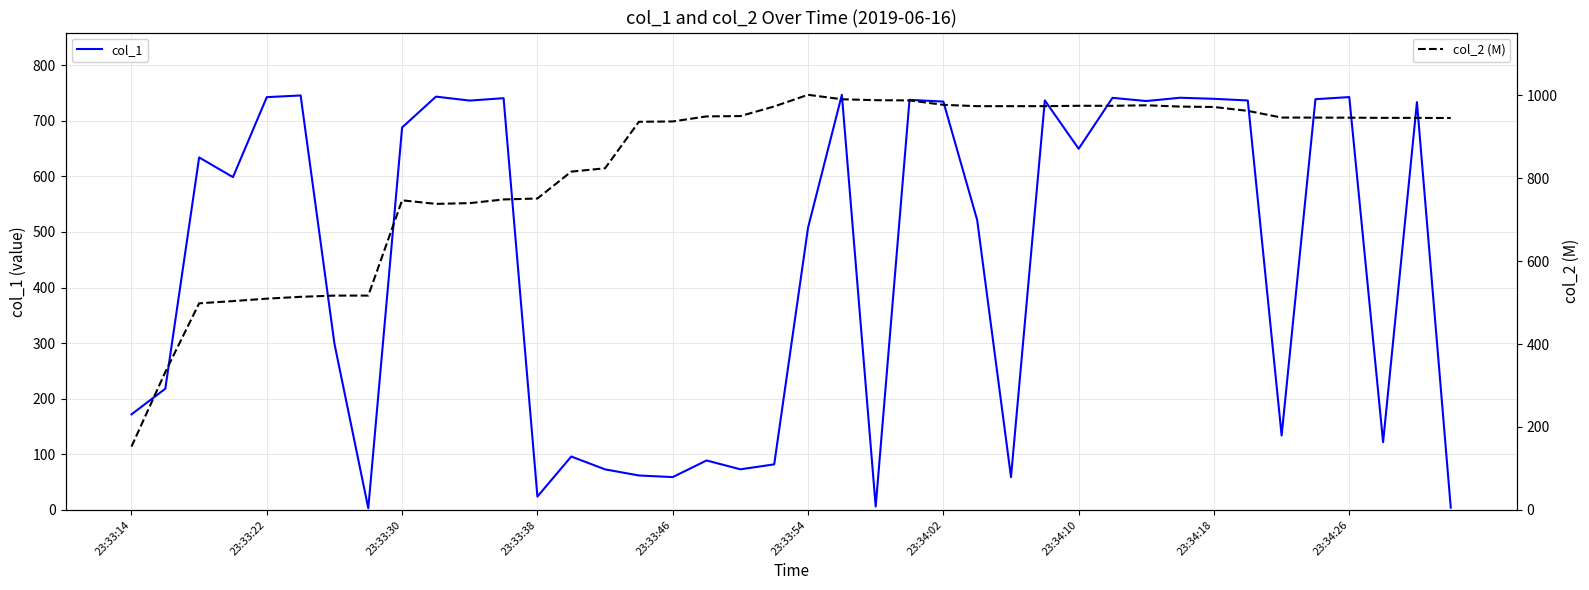

In col_1, how many points are higher than both neighbors (excluding endpoints)?

13